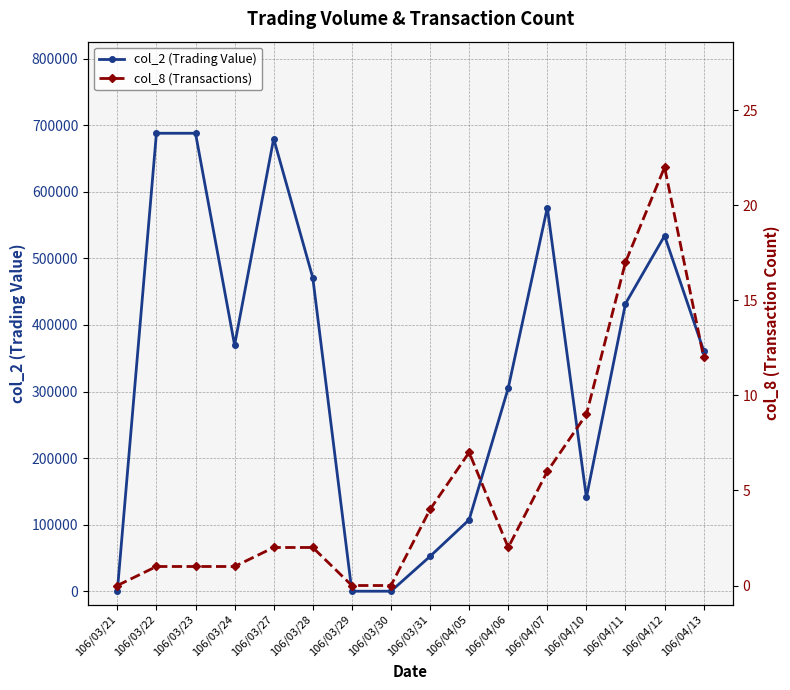

What is the total value across all series at 106/03/28?

471042